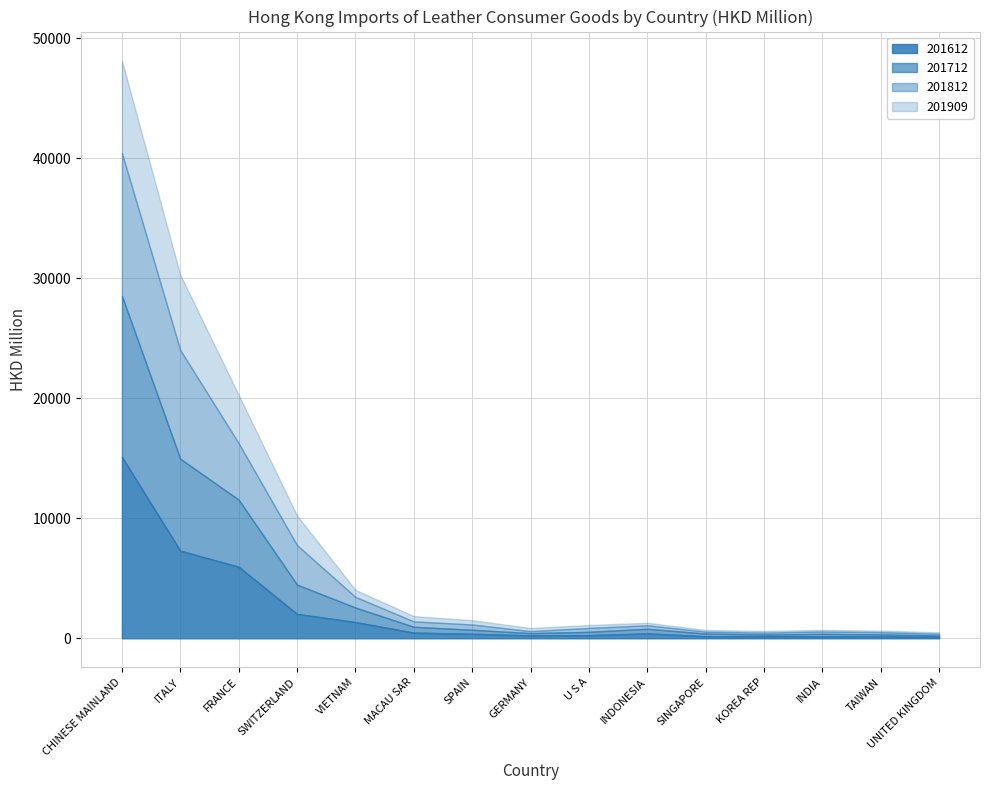

The 201909 series shows 2721.0 at FRANCE. True or false?

False